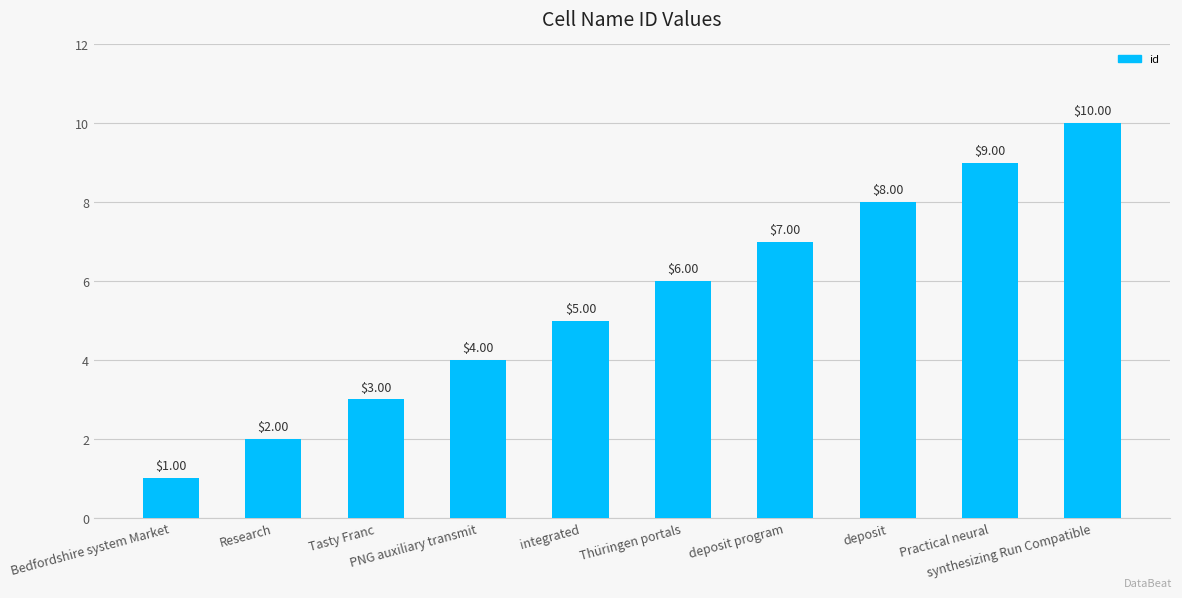

What is the sum of all values?

55